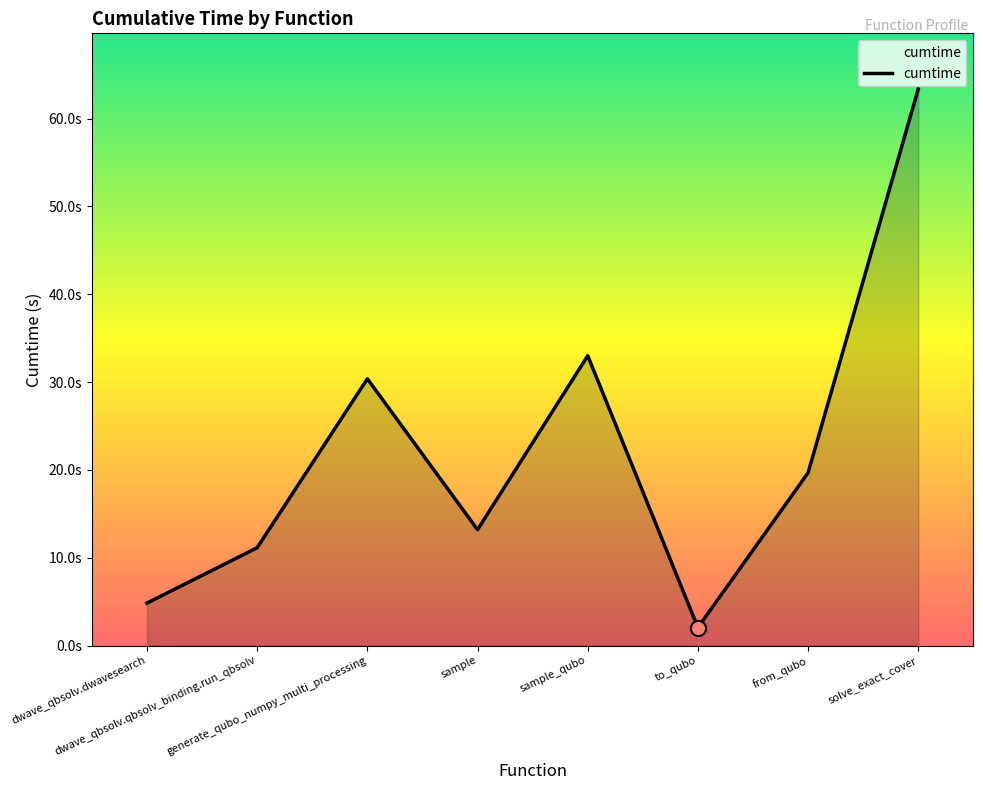

Approximately how many times larger is the value at to_qubo compared to sample_qubo?

0.1